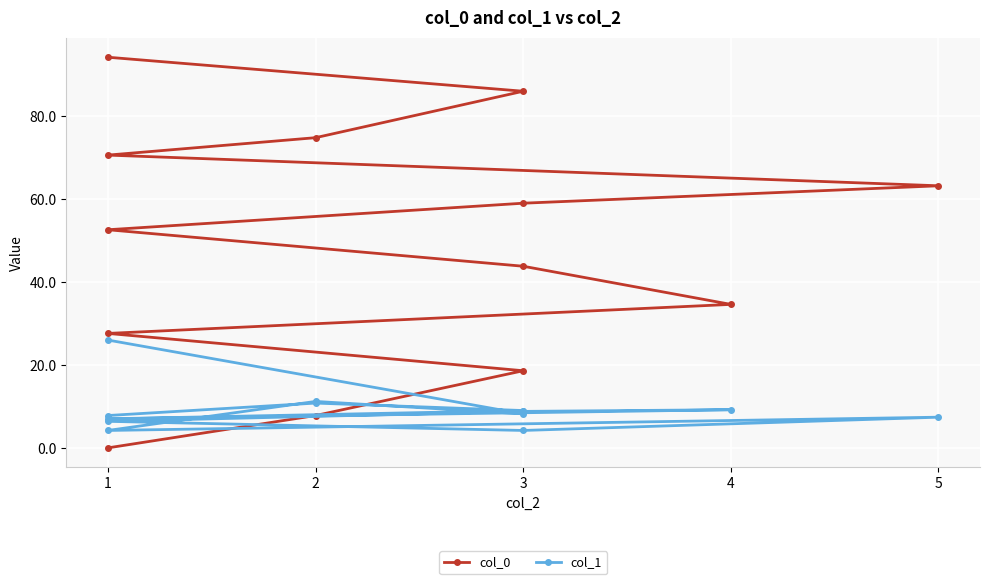

What is the difference between the col_1 values at 4 and 1?

1.4